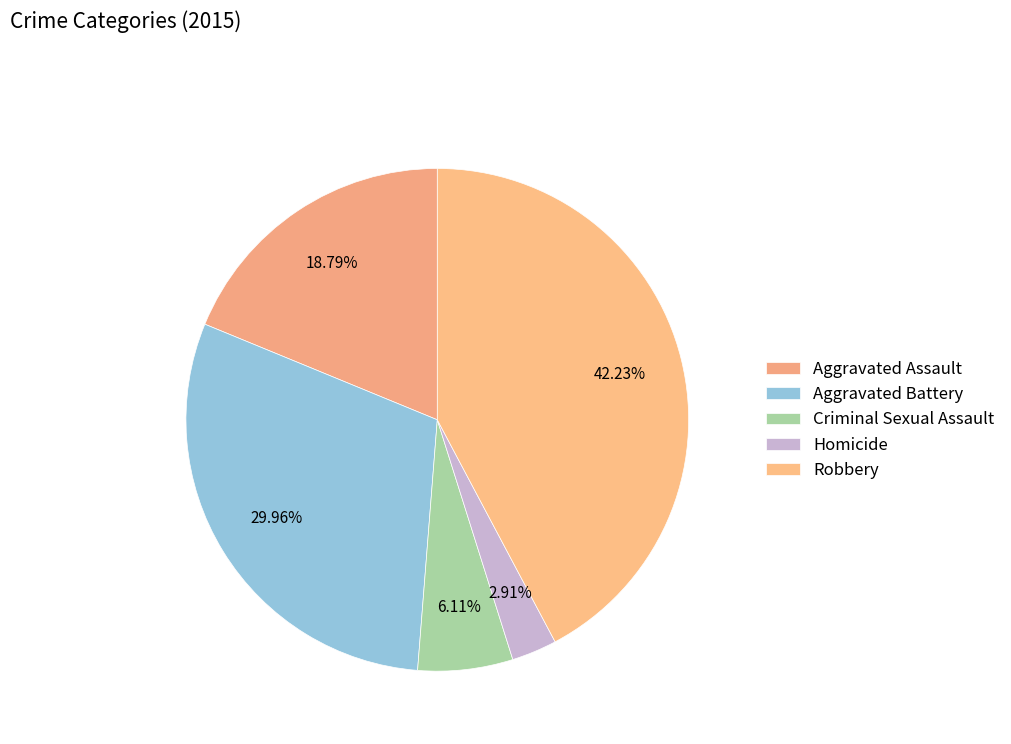

Count the number of slices in the pie.

5